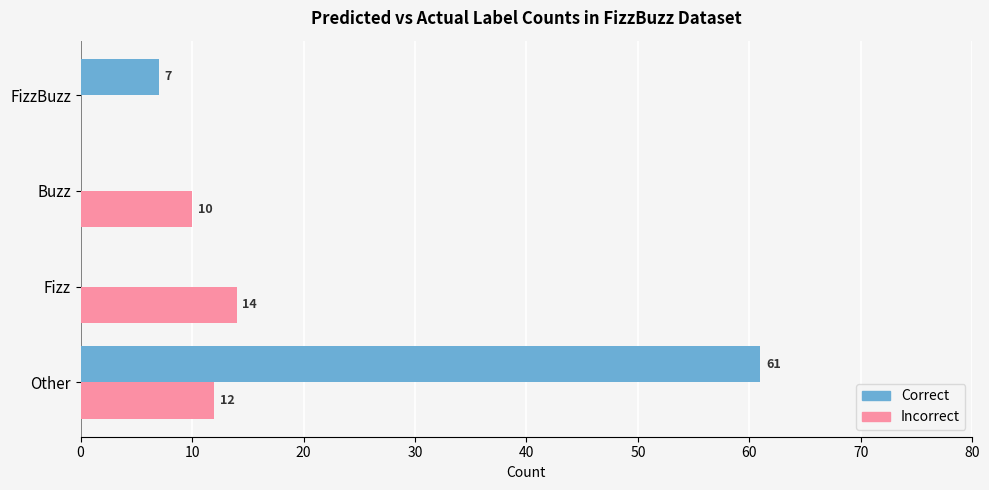

What is the total value across all series at Buzz?

10